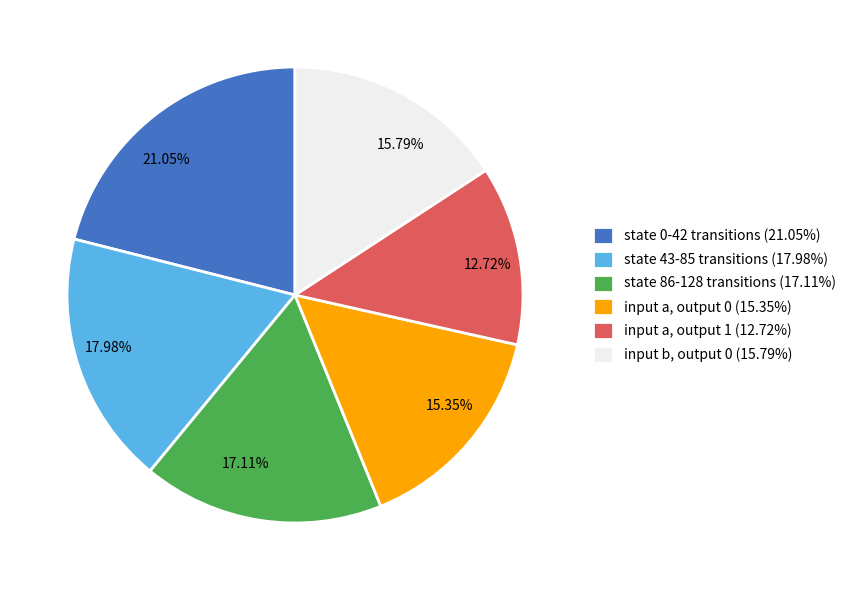

Is 12.72% the majority of the pie?

No